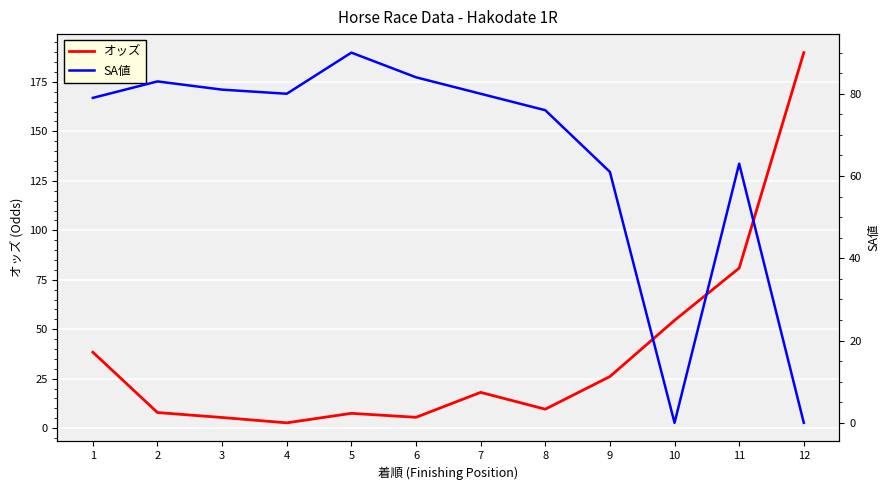

Which series has the largest total across all categories?

SA値